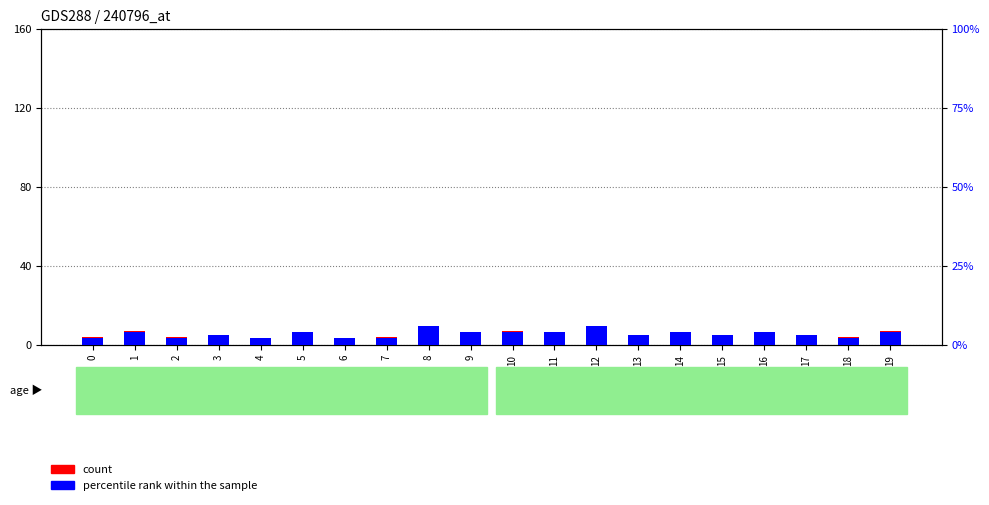

List the series in order of their peak value, highest first.

count, percentile rank within the sample